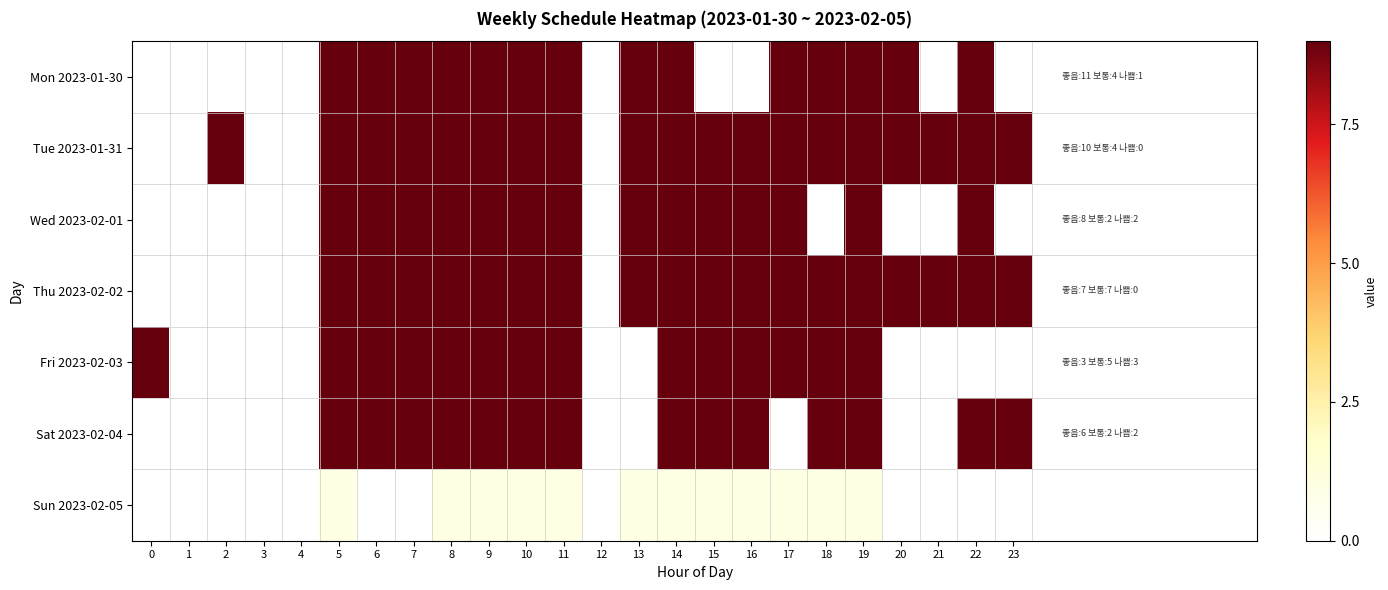

Rank the series by their maximum value, from highest to lowest.

Tue 2023-01-31, Mon 2023-01-30, Wed 2023-02-01, Thu 2023-02-02, Sat 2023-02-04, Fri 2023-02-03, Sun 2023-02-05